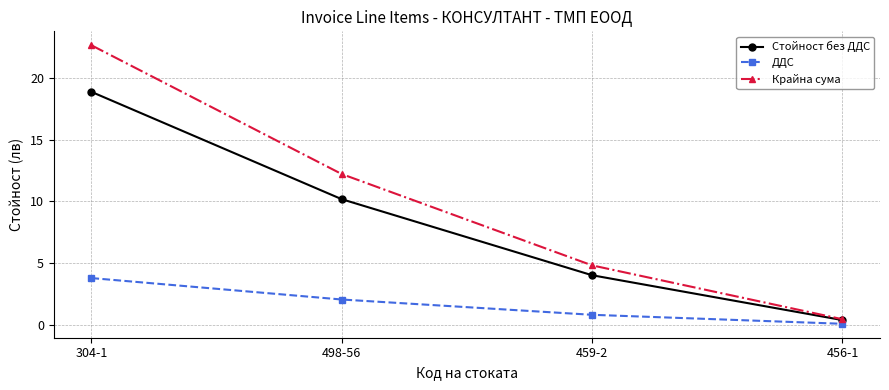

What is the difference between the highest and lowest values at 456-1?

0.4